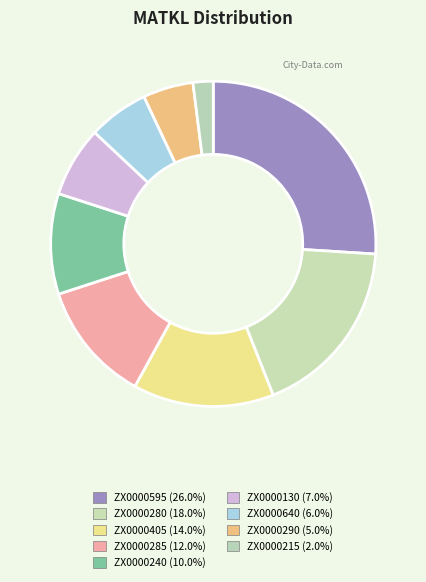

Approximately how many times larger is the value at ZX0000595 compared to ZX0000285?

2.2